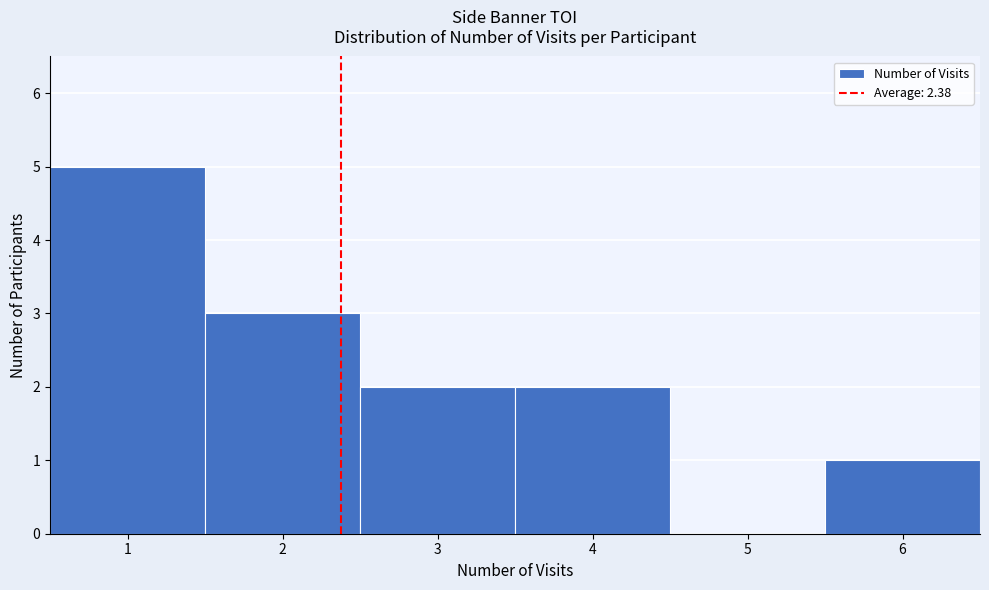

Over which range of the x-axis is the bar tallest?

0.5 to 1.5